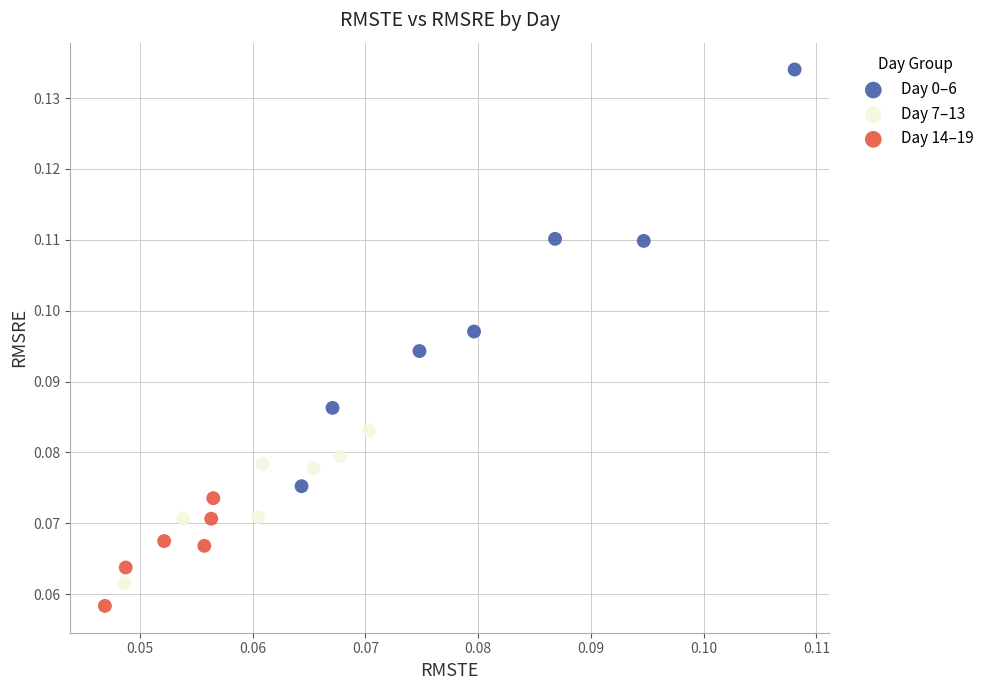

What are all the series names shown in the legend?

Day 0–6, Day 7–13, Day 14–19